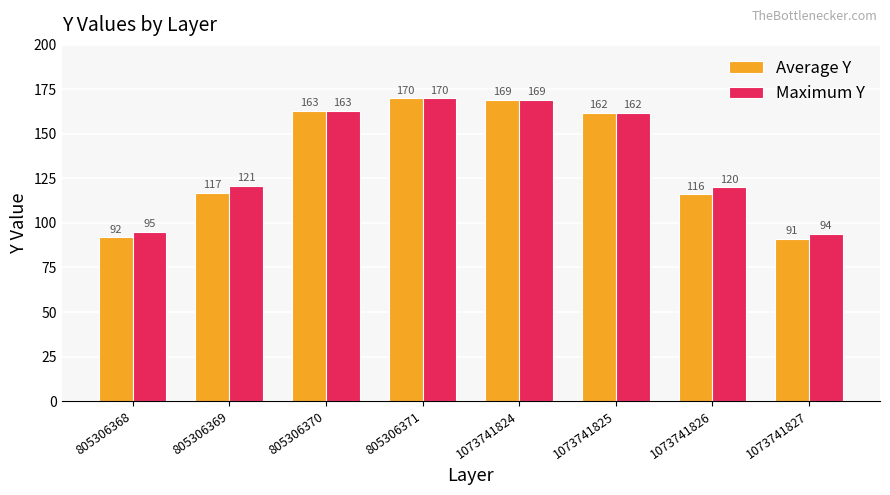

What are all the series names shown in the legend?

Average Y, Maximum Y